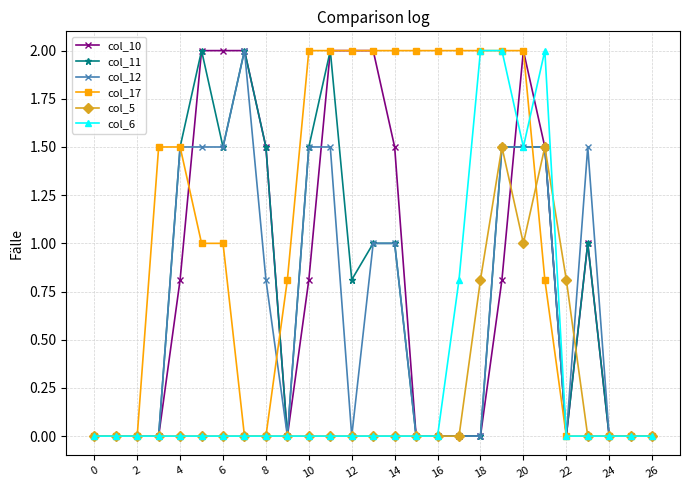

Reading left to right, extract all data points from this chart.

col_10: 0.0	0.0	0.0	0.0	0.8	2.0	2.0	2.0	1.5	0.0	0.8	2.0	2.0	2.0	1.5	0.0	0.0	0.0	0.0	0.8	2.0	1.5	0.0	1.0	0.0	0.0	0.0
col_11: 0.0	0.0	0.0	0.0	1.5	2.0	1.5	2.0	1.5	0.0	1.5	2.0	0.8	1.0	1.0	0.0	0.0	0.0	0.0	1.5	1.5	1.5	0.0	1.0	0.0	0.0	0.0
col_12: 0.0	0.0	0.0	0.0	1.5	1.5	1.5	2.0	0.8	0.0	1.5	1.5	0.0	1.0	1.0	0.0	0.0	0.0	0.0	1.5	1.5	1.5	0.0	1.5	0.0	0.0	0.0
col_17: 0.0	0.0	0.0	1.5	1.5	1.0	1.0	0.0	0.0	0.8	2.0	2.0	2.0	2.0	2.0	2.0	2.0	2.0	2.0	2.0	2.0	0.8	0.0	0.0	0.0	0.0	0.0
col_5: 0.0	0.0	0.0	0.0	0.0	0.0	0.0	0.0	0.0	0.0	0.0	0.0	0.0	0.0	0.0	0.0	0.0	0.0	0.8	1.5	1.0	1.5	0.8	0.0	0.0	0.0	0.0
col_6: 0.0	0.0	0.0	0.0	0.0	0.0	0.0	0.0	0.0	0.0	0.0	0.0	0.0	0.0	0.0	0.0	0.0	0.8	2.0	2.0	1.5	2.0	0.0	0.0	0.0	0.0	0.0